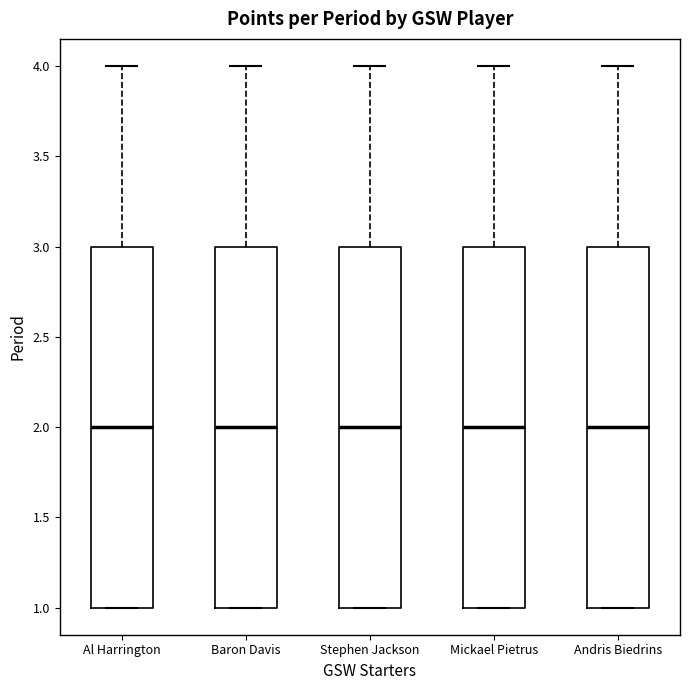

Reading left to right, transcribe this box plot: for each box, give where its median line is, the range the box spans, and where its two whiskers end, as read against the y-axis. The values are not printed on the chart, so give them approximately, as read against the axis.

Al Harrington: median 2, box 1 to 3, whiskers 1 to 4
Baron Davis: median 2, box 1 to 3, whiskers 1 to 4
Stephen Jackson: median 2, box 1 to 3, whiskers 1 to 4
Mickael Pietrus: median 2, box 1 to 3, whiskers 1 to 4
Andris Biedrins: median 2, box 1 to 3, whiskers 1 to 4